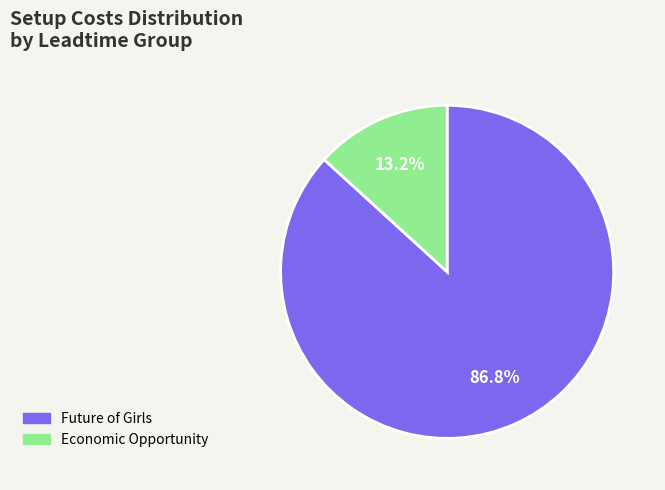

Does any single category account for the majority?

Yes